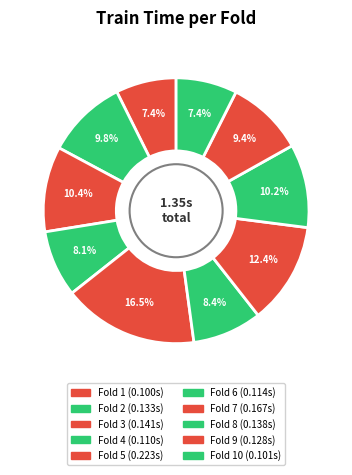

Rank the categories by value from lowest to highest.

Fold 1, Fold 10, Fold 4, Fold 6, Fold 9, Fold 2, Fold 8, Fold 3, Fold 7, Fold 5